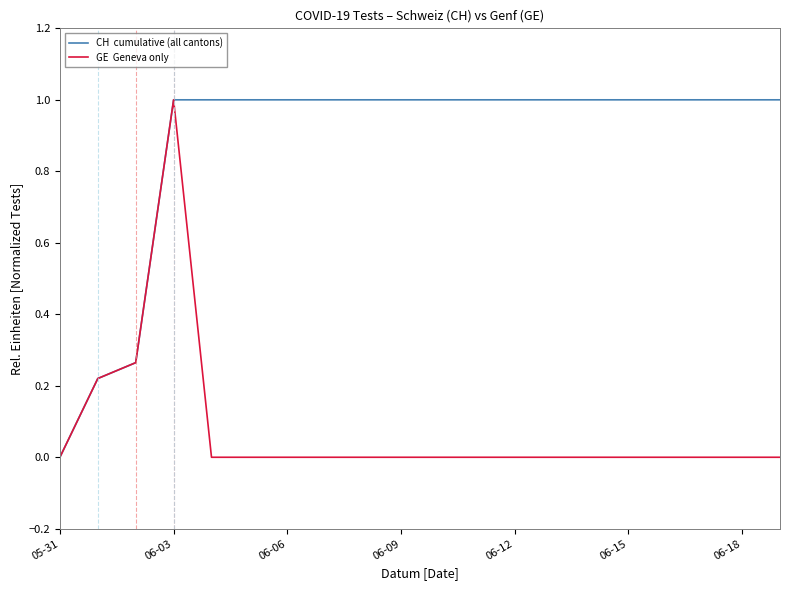

What is the greatest value displayed?

1.0